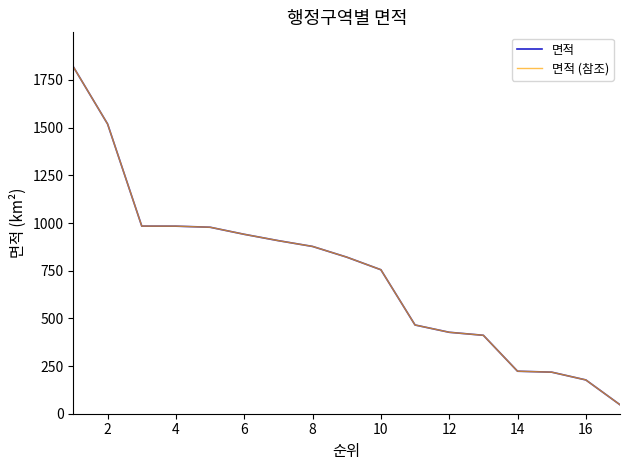

True or false: 면적 (참조) and 면적 cross at least once.

False